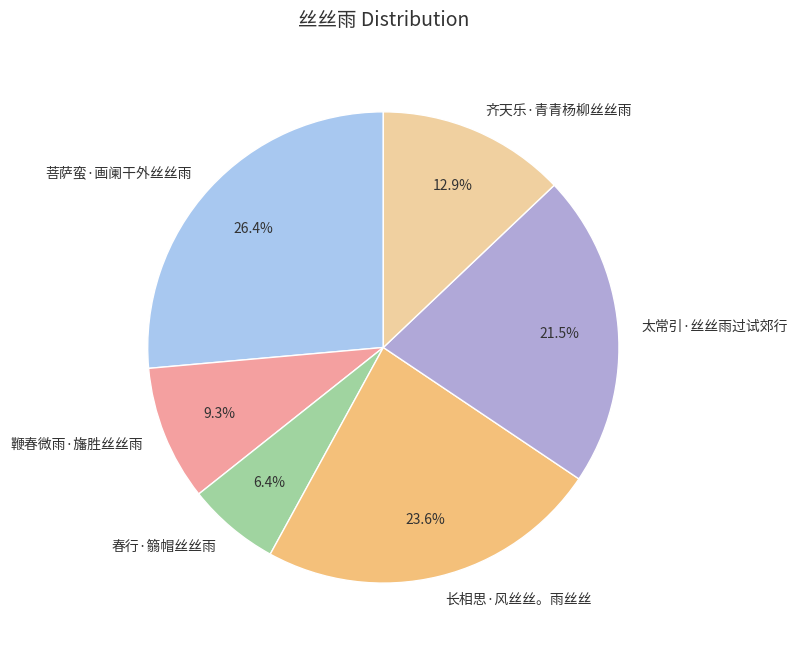

To the nearest percent, what is the combined percentage of 菩萨蛮·画阑干外丝丝雨 and 春行·篛帽丝丝雨?

33%